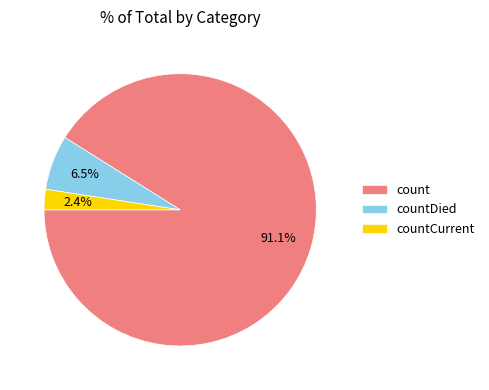

What percentage do countCurrent and count together represent?

93.5%